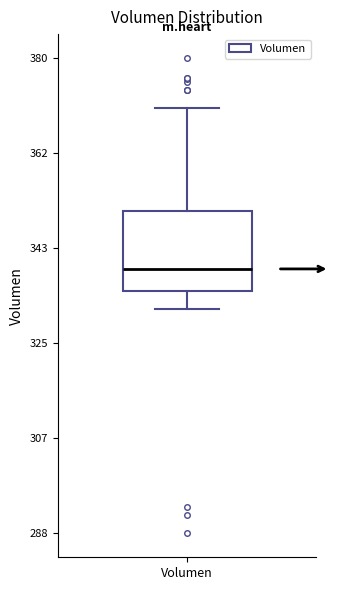

Where is the lower edge of the box for Volumen on the y-axis? The values are not printed on the chart, so give them approximately, as read against the axis.

336